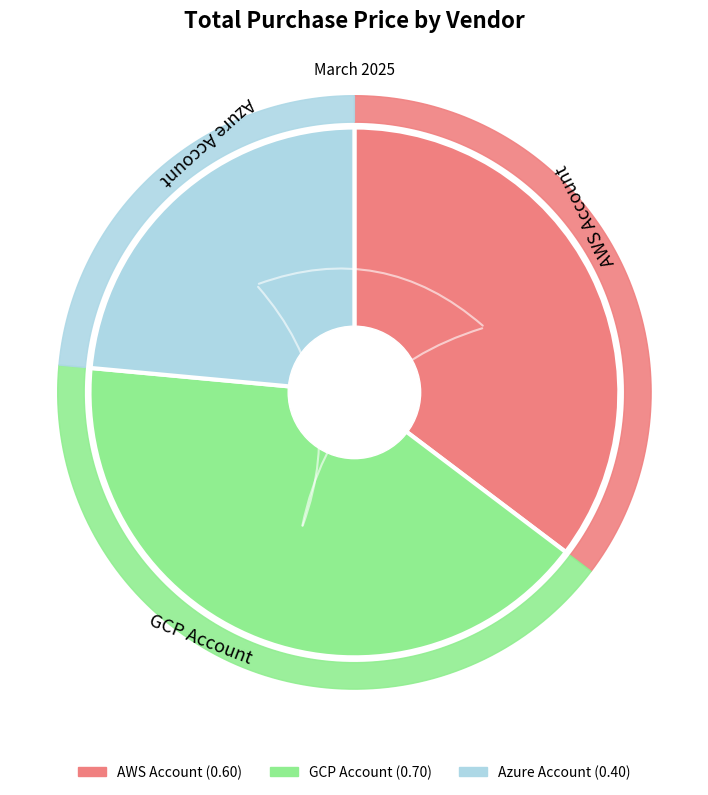

How many segments does this pie chart have?

3